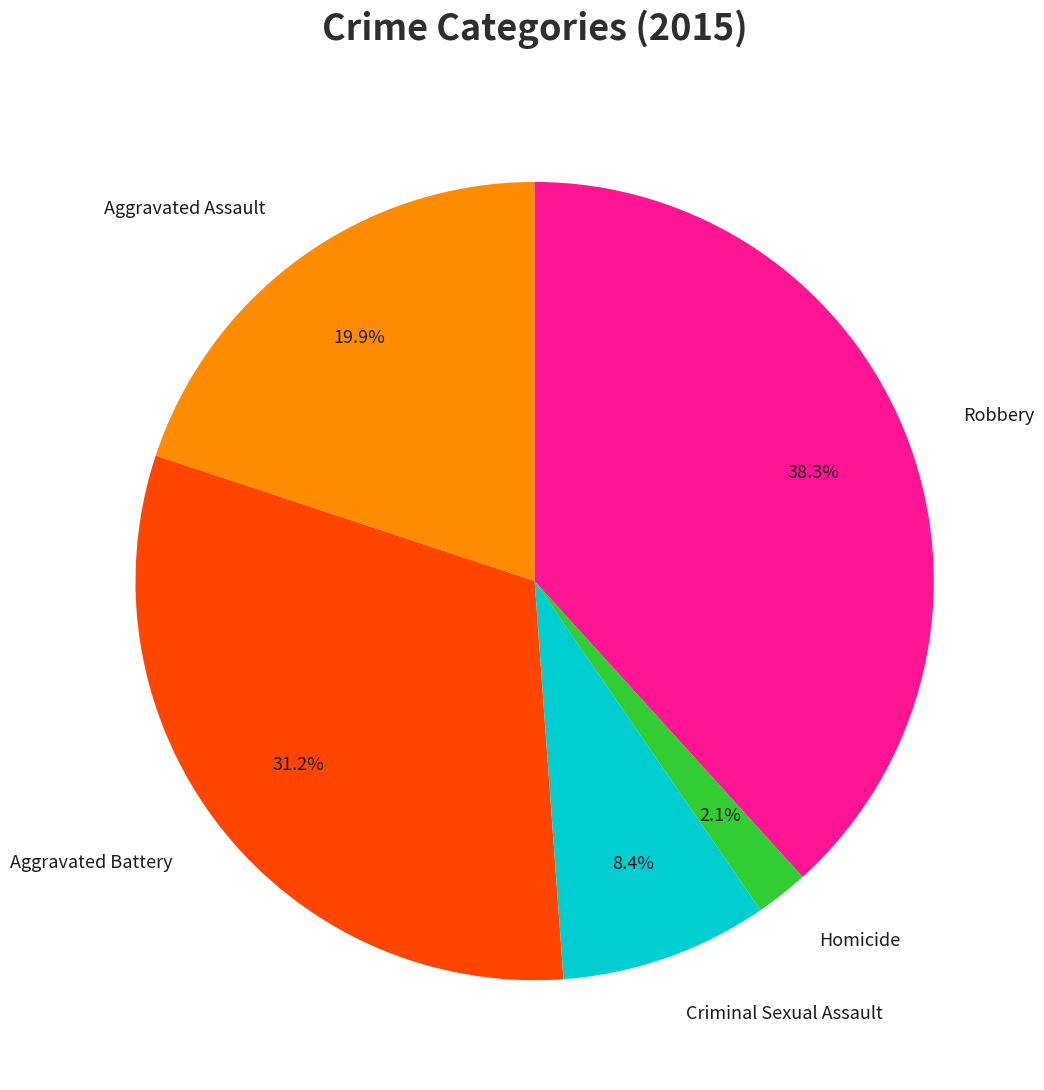

To the nearest percent, what percentage of the pie is Criminal Sexual Assault?

8%